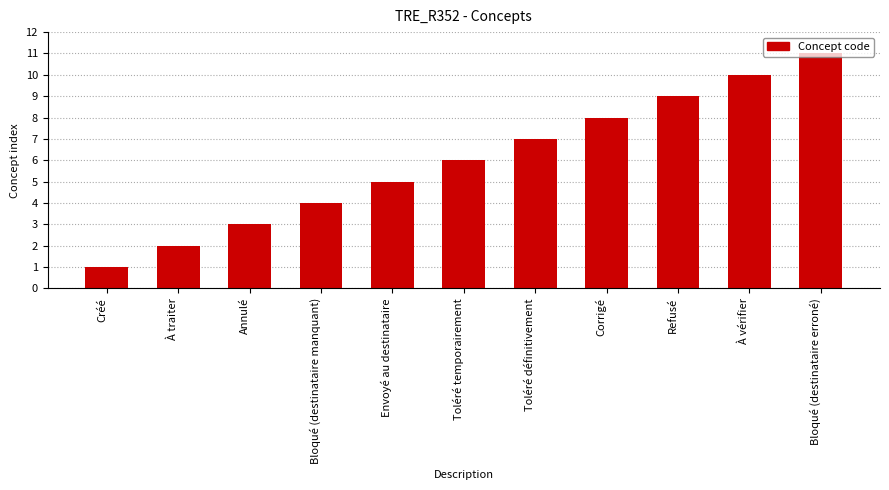

Which has a higher value, Corrigé or Envoyé au destinataire?

Corrigé